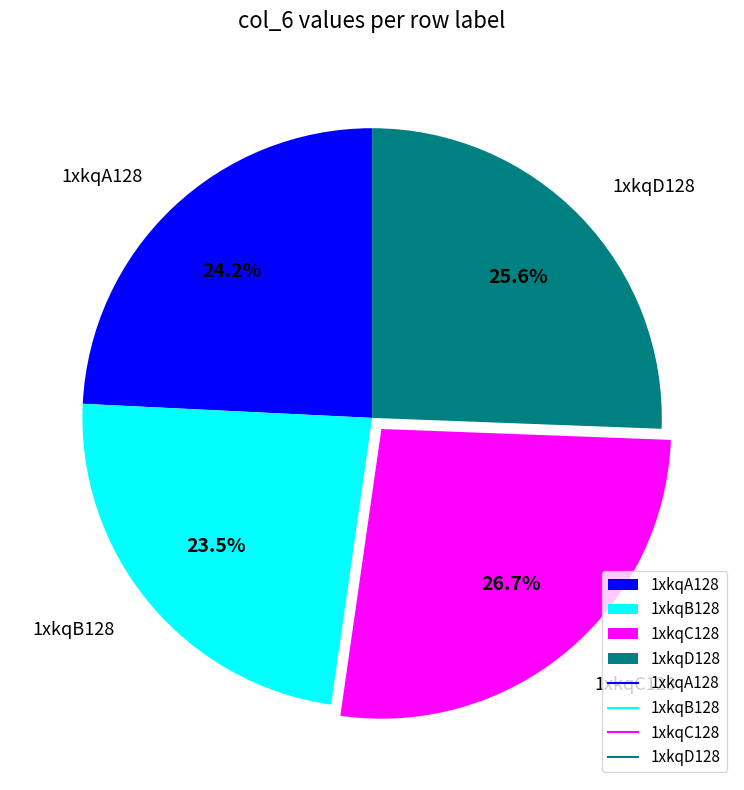

What is the ratio of the value at 1xkqB128 to the value at 1xkqC128?

0.9